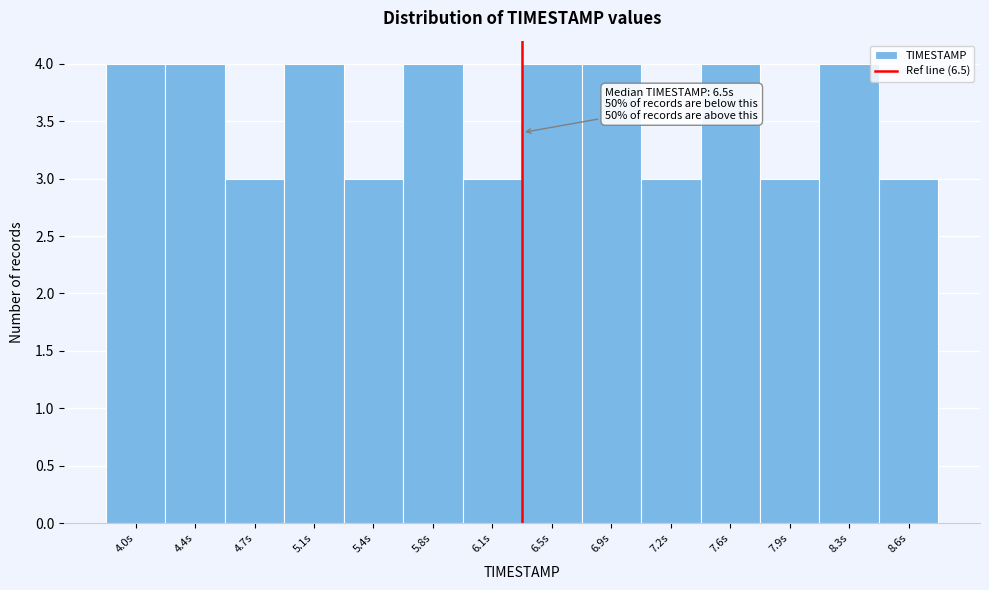

Reading left to right, what are all the values shown in this chart?

4	4	3	4	3	4	3	4	4	3	4	3	4	3